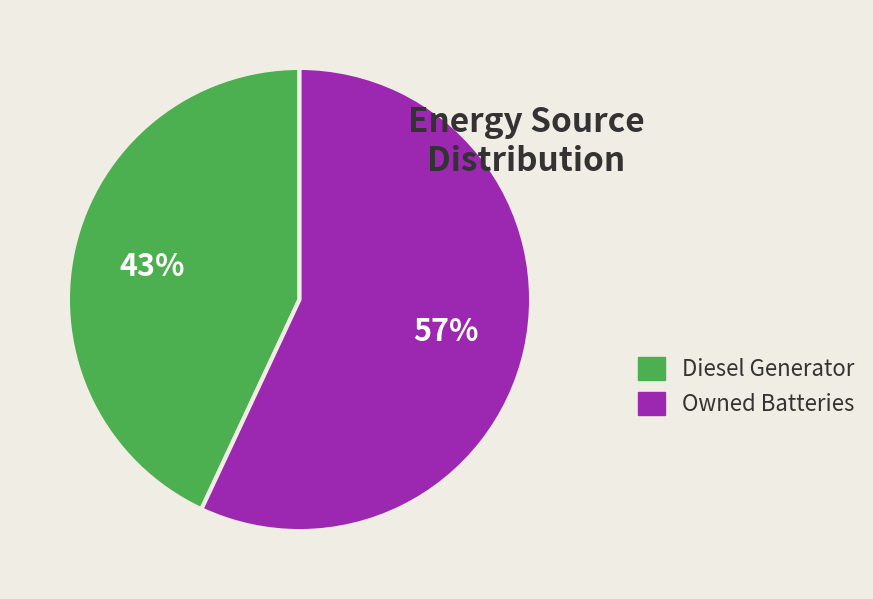

How many segments does this pie chart have?

2